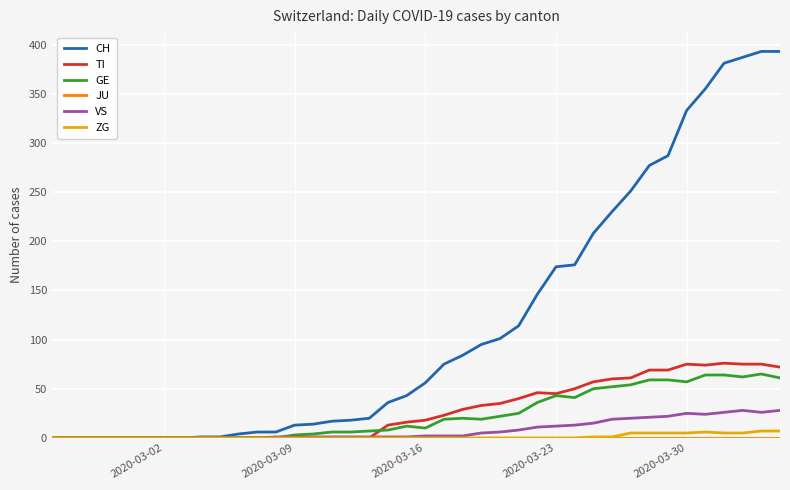

Which series has the largest total across all categories?

CH